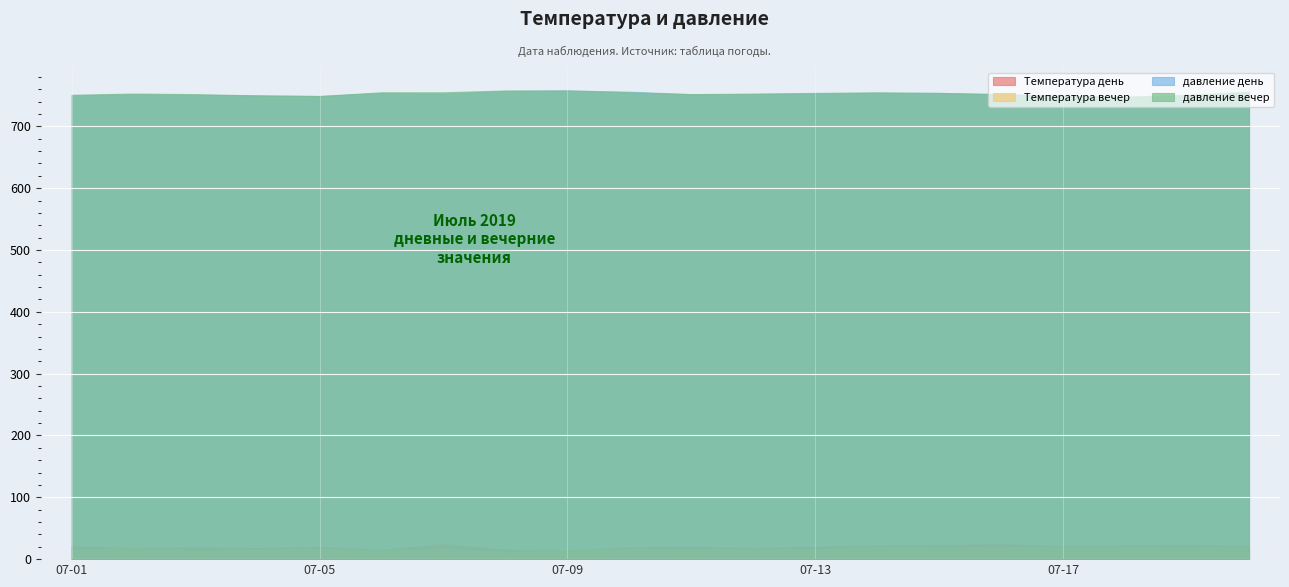

Is it true that давление день equals 1287 at 2019-07-17?

False